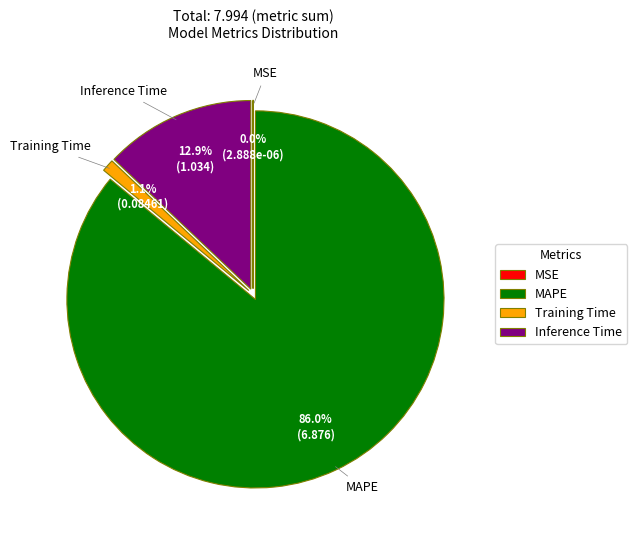

Does any single category account for the majority?

Yes